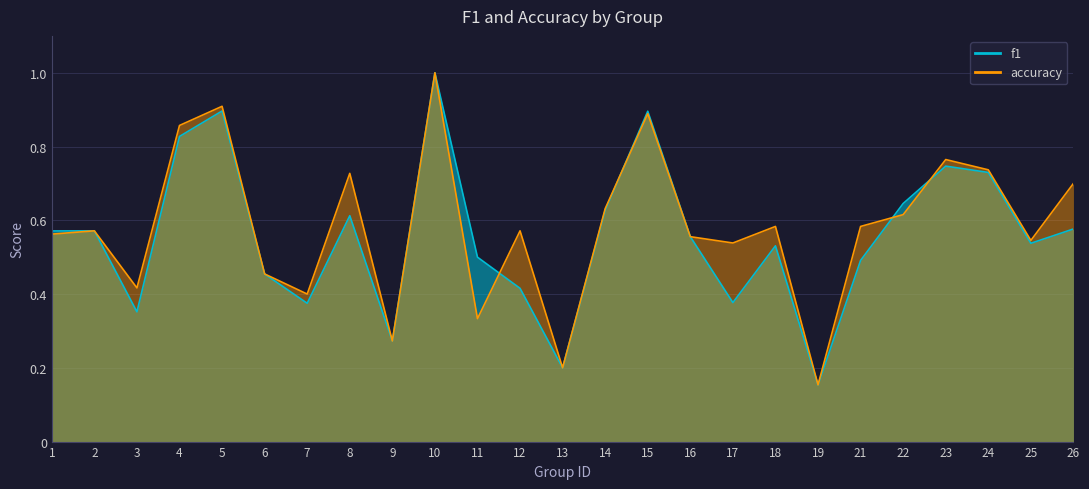

Reading right to left, list all the values displayed in this chart.

f1: 0.6	0.5	0.7	0.7	0.6	0.5	0.2	0.5	0.4	0.6	0.9	0.6	0.2	0.4	0.5	1.0	0.3	0.6	0.4	0.5	0.9	0.8	0.4	0.6	0.6
accuracy: 0.7	0.5	0.7	0.8	0.6	0.6	0.2	0.6	0.5	0.6	0.9	0.6	0.2	0.6	0.3	1.0	0.3	0.7	0.4	0.5	0.9	0.9	0.4	0.6	0.6